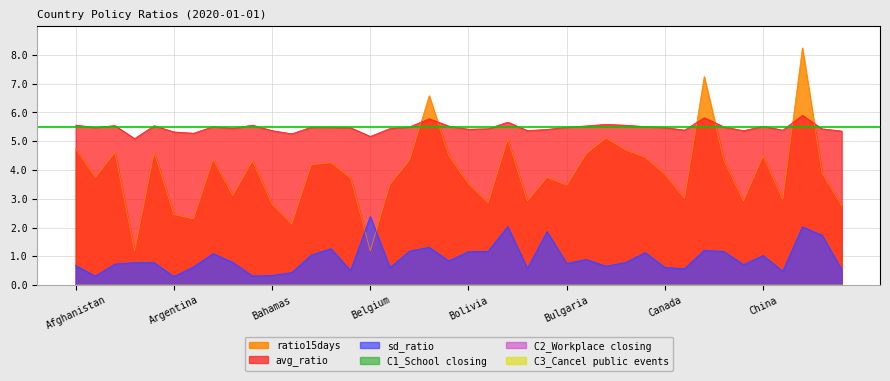

What is the label of the 12th point from the right?

Cambodia